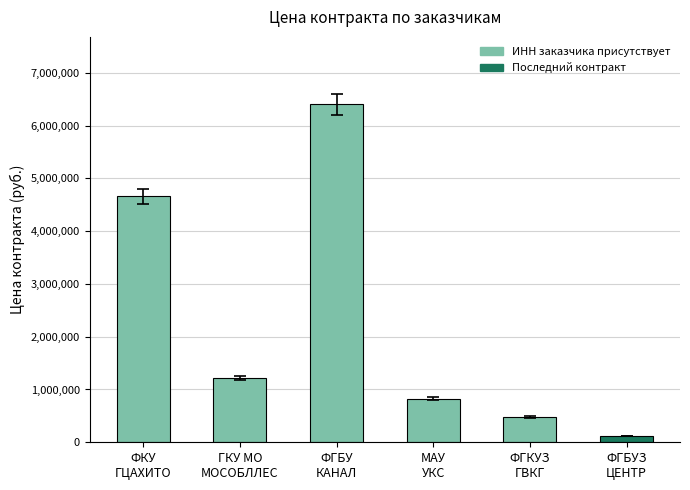

Count the number of categories in the chart.

6